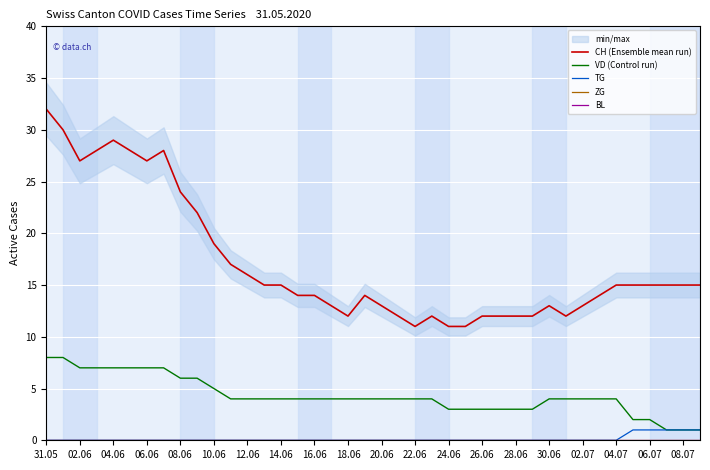

Which series changed the most between 02.06 and 20?

CH (Ensemble mean run)